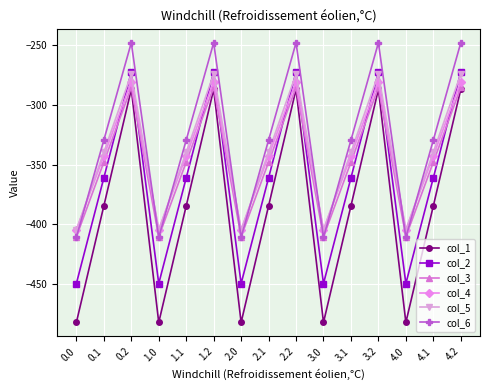

How many lines are shown in the chart?

6